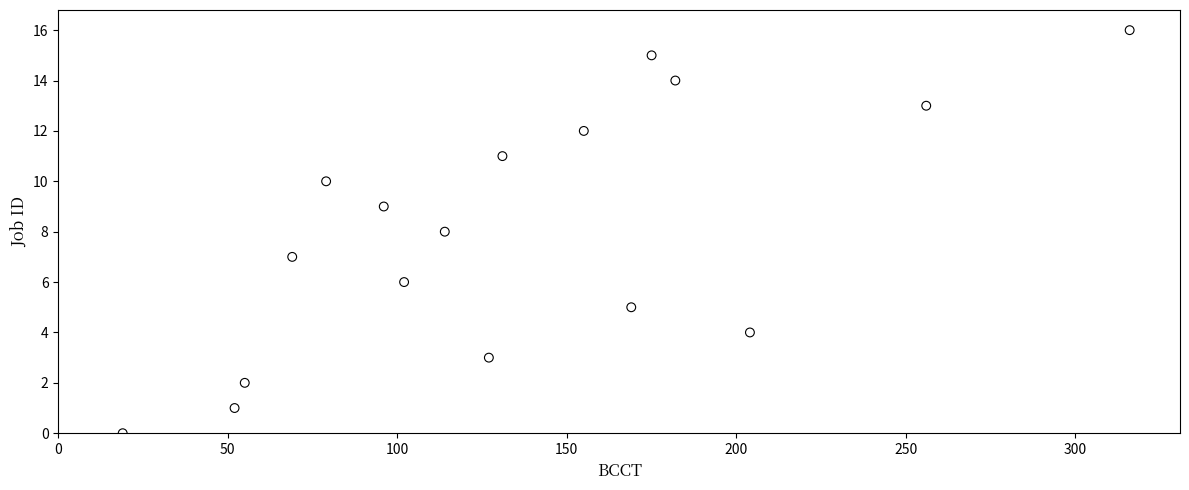

What is the range of X values (max minus min)?

297